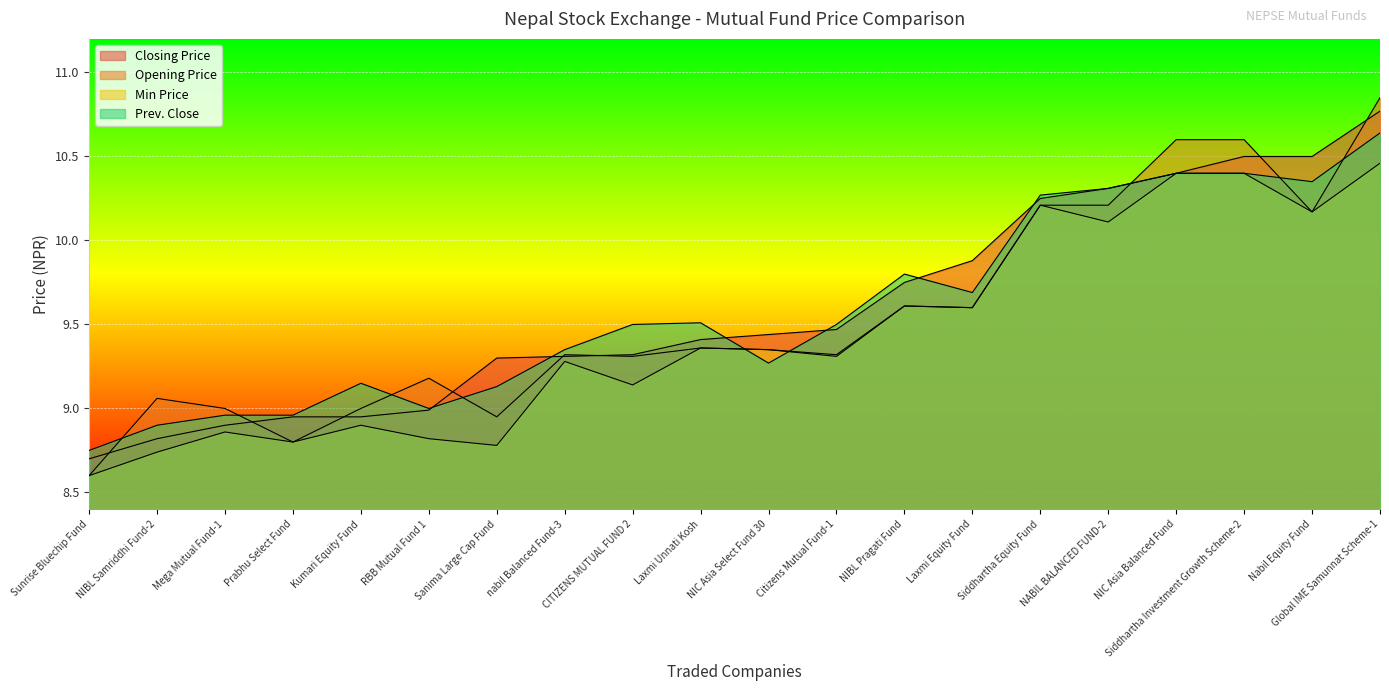

What position from the right is Citizens Mutual Fund-1?

9